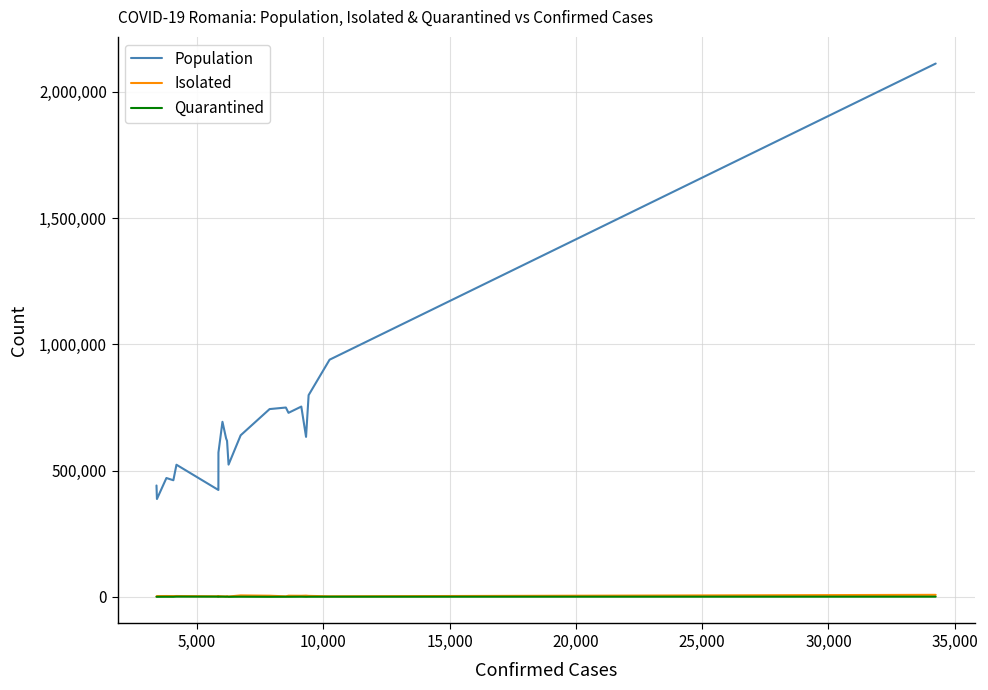

What is the difference between the maximum and minimum values in the Population series?

1724930